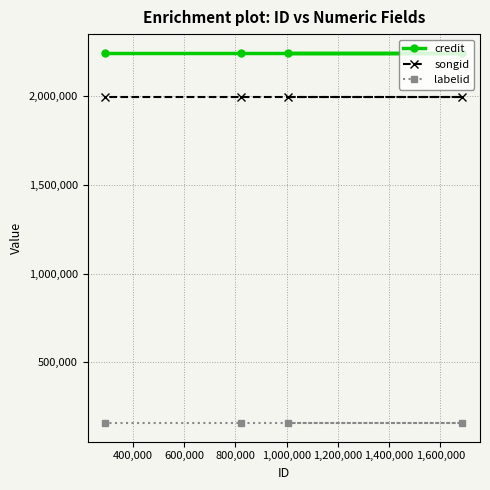

What is the lowest value of the songid series?

1997944